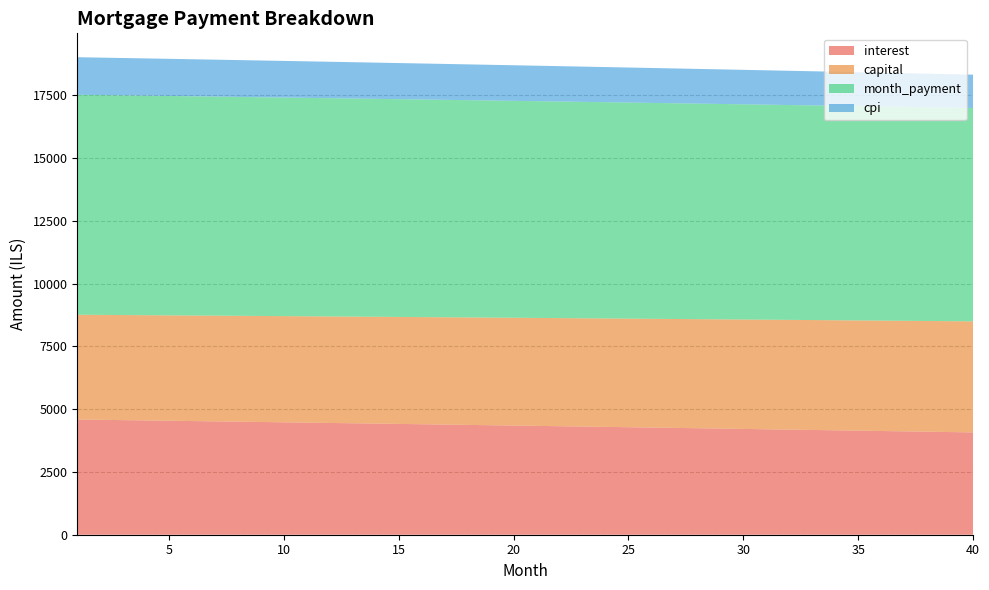

Reading right to left, list all the values displayed in this chart.

interest: 4075.7	4089.9	4104.0	4118.0	4132.0	4145.9	4159.8	4173.6	4187.4	4201.2	4214.8	4228.5	4242.1	4255.6	4269.1	4282.5	4295.9	4309.2	4322.5	4335.7	4348.9	4362.1	4375.1	4388.2	4401.2	4414.1	4427.0	4439.8	4452.6	4465.4	4478.1	4490.7	4503.3	4515.9	4528.4	4540.8	4553.3	4565.6	4577.9	4590.2
capital: 4424.1	4417.5	4410.9	4404.3	4397.7	4391.1	4384.5	4377.9	4371.4	4364.8	4358.3	4351.8	4345.3	4338.7	4332.3	4325.8	4319.3	4312.8	4306.4	4299.9	4293.5	4287.0	4280.6	4274.2	4267.8	4261.4	4255.0	4248.7	4242.3	4235.9	4229.6	4223.3	4216.9	4210.6	4204.3	4198.0	4191.7	4185.4	4179.2	4172.9
month_payment: 8499.8	8507.4	8514.8	8522.3	8529.7	8537.0	8544.3	8551.6	8558.8	8566.0	8573.1	8580.2	8587.3	8594.3	8601.3	8608.3	8615.2	8622.0	8628.9	8635.6	8642.4	8649.1	8655.8	8662.4	8669.0	8675.5	8682.0	8688.5	8694.9	8701.3	8707.7	8714.0	8720.3	8726.5	8732.7	8738.9	8745.0	8751.1	8757.1	8763.1
cpi: 1327.2	1331.9	1336.5	1341.1	1345.7	1350.3	1354.8	1359.4	1363.9	1368.4	1372.9	1377.3	1381.8	1386.2	1390.7	1395.1	1399.4	1403.8	1408.2	1412.5	1416.8	1421.2	1425.4	1429.7	1434.0	1438.2	1442.5	1446.7	1450.9	1455.0	1459.2	1463.4	1467.5	1471.6	1475.7	1479.8	1483.9	1487.9	1492.0	1496.0